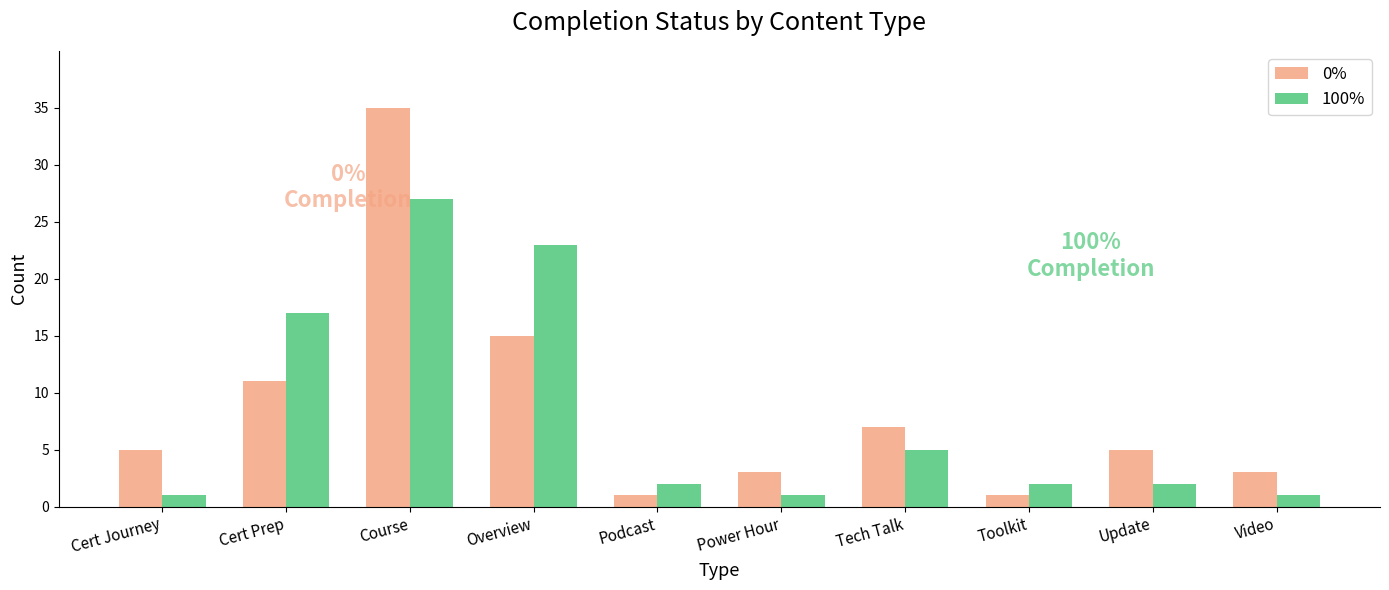

What is the difference between the highest and lowest values at Video?

2